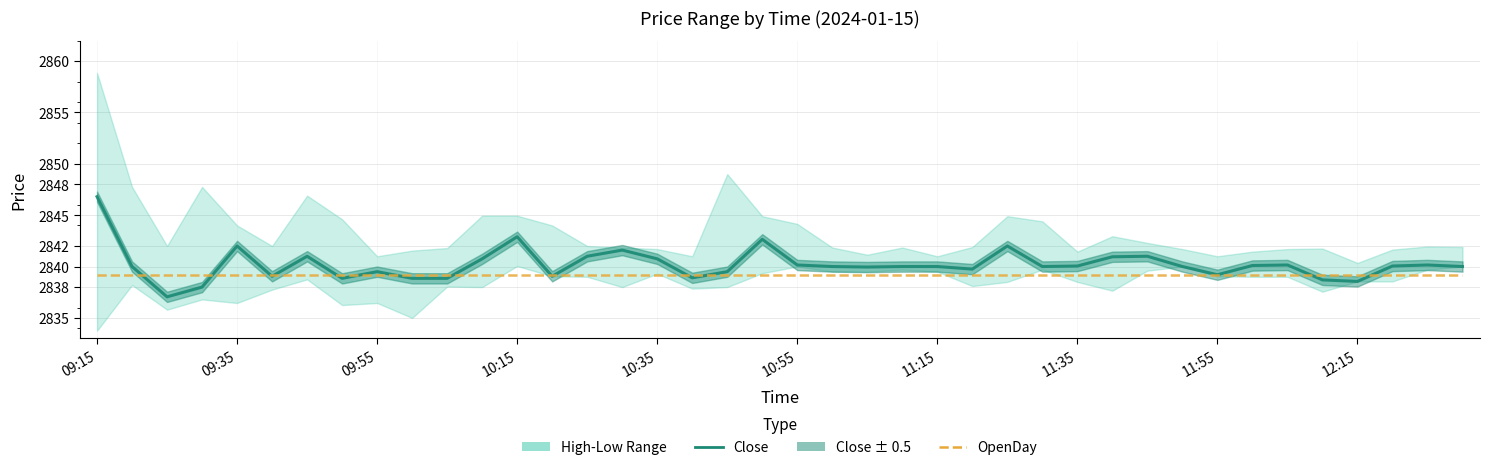

What is the difference between the maximum and minimum values in the Close series?

9.8